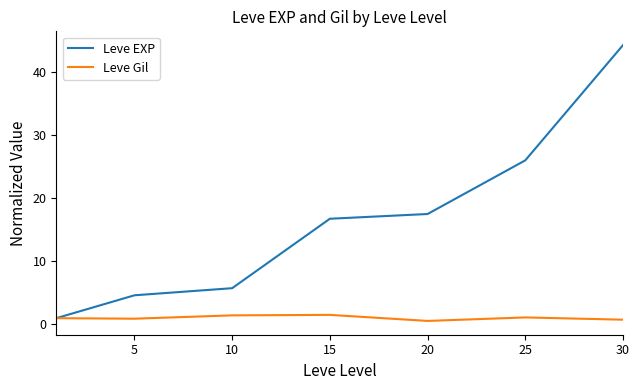

Which series has the largest range (max minus min)?

Leve EXP